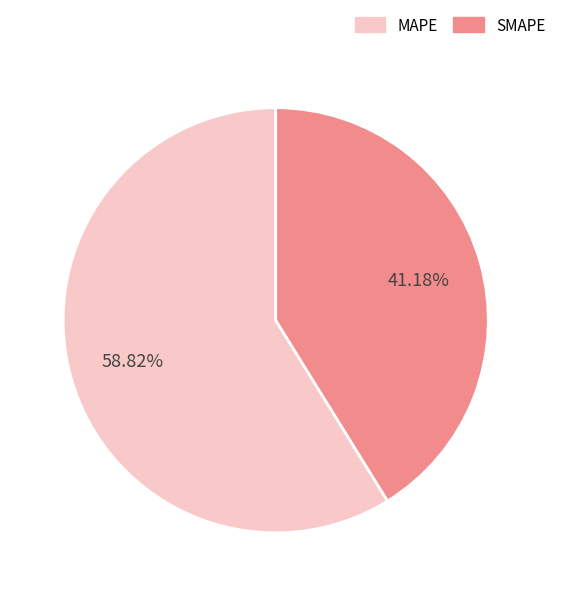

The SMAPE slice represents 41% of the pie. True or false?

True